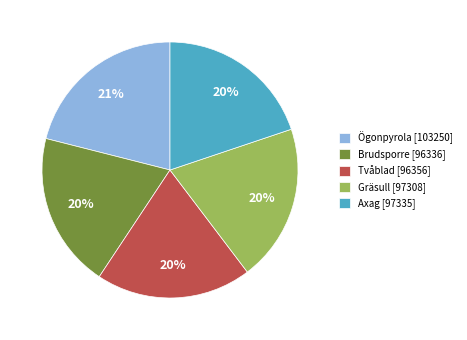

Which slice is the largest?

Ögonpyrola [103250]